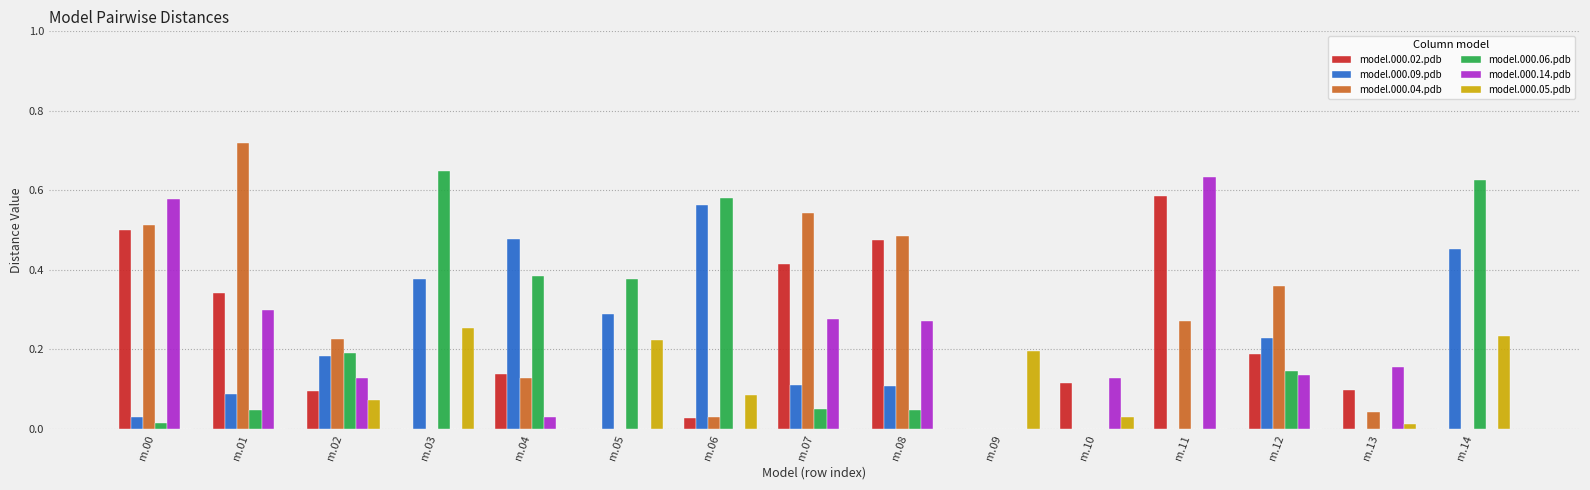

At which category is the sum across all series the highest?

m.00